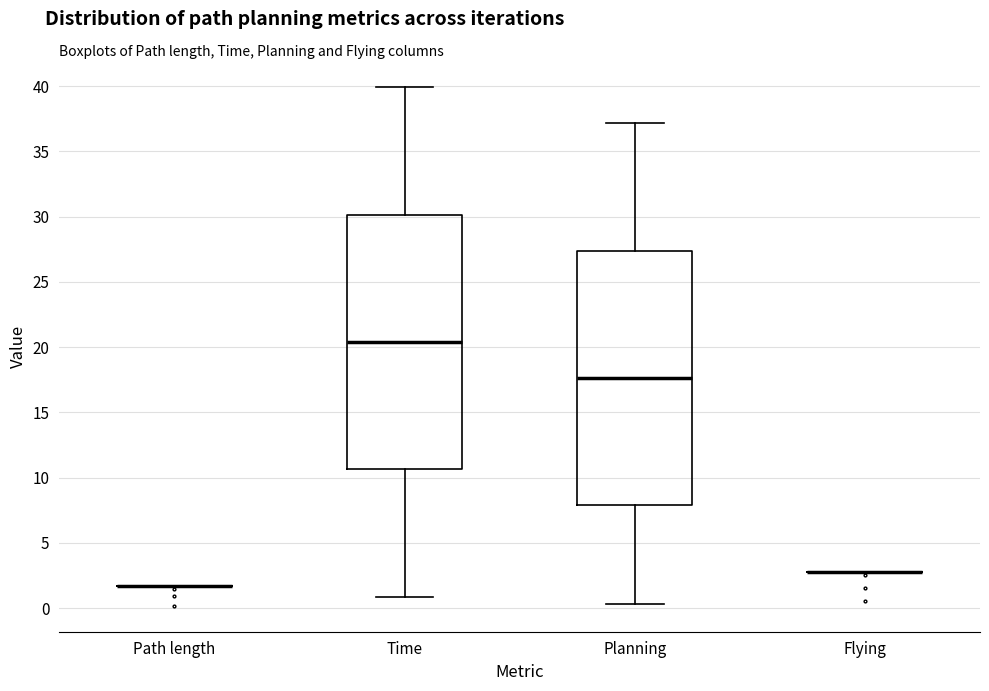

Reading left to right, read every box against the y-axis: the position of its median line, the range the box covers, and the ends of its whiskers. The values are not printed on the chart, so give them approximately, as read against the axis.

Path length: box collapsed to a line at 1.5, whiskers 1.5 to 1.5
Time: median 20.5, box 10.5 to 30.0, whiskers 1.0 to 40.0
Planning: median 17.5, box 8.0 to 27.5, whiskers 0.5 to 37.0
Flying: box collapsed to a line at 2.5, whiskers 2.5 to 2.5